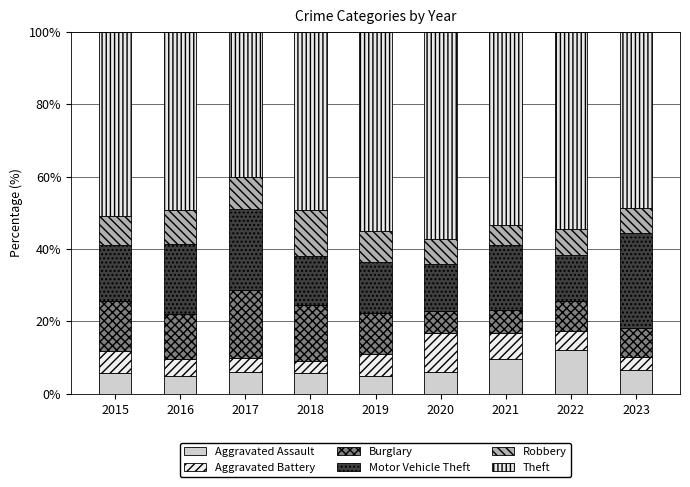

Are the bars grouped side by side (vs. stacked)?

No